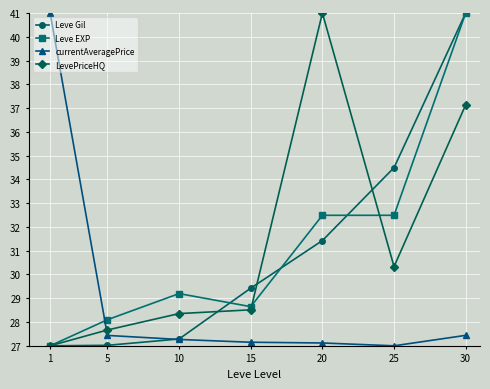

What is the value of the currentAveragePrice point at the 7th from the left?

27.4